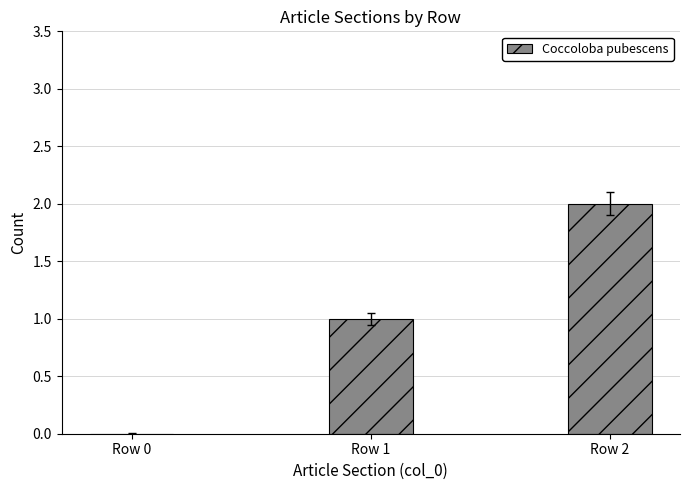

True or false: the data shows 0 at Row 0.

True